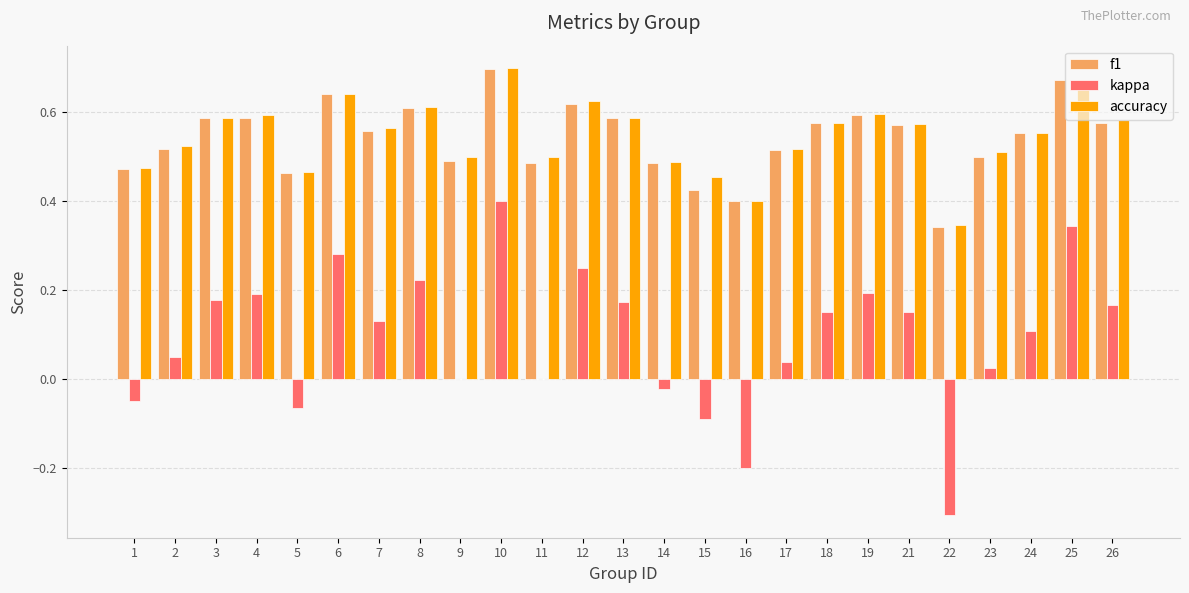

How many groups of bars are there?

25